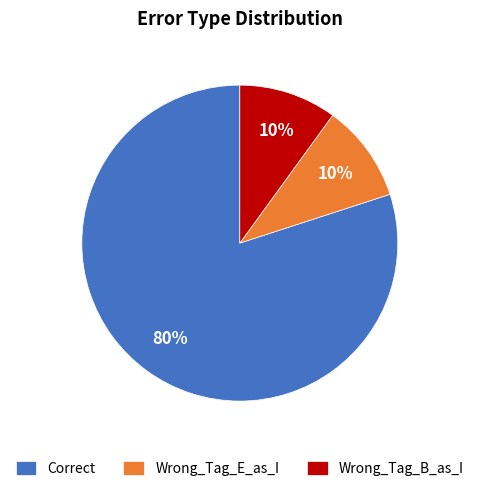

To the nearest percent, what is the difference between the Correct and Wrong_Tag_B_as_I slice percentages?

70%